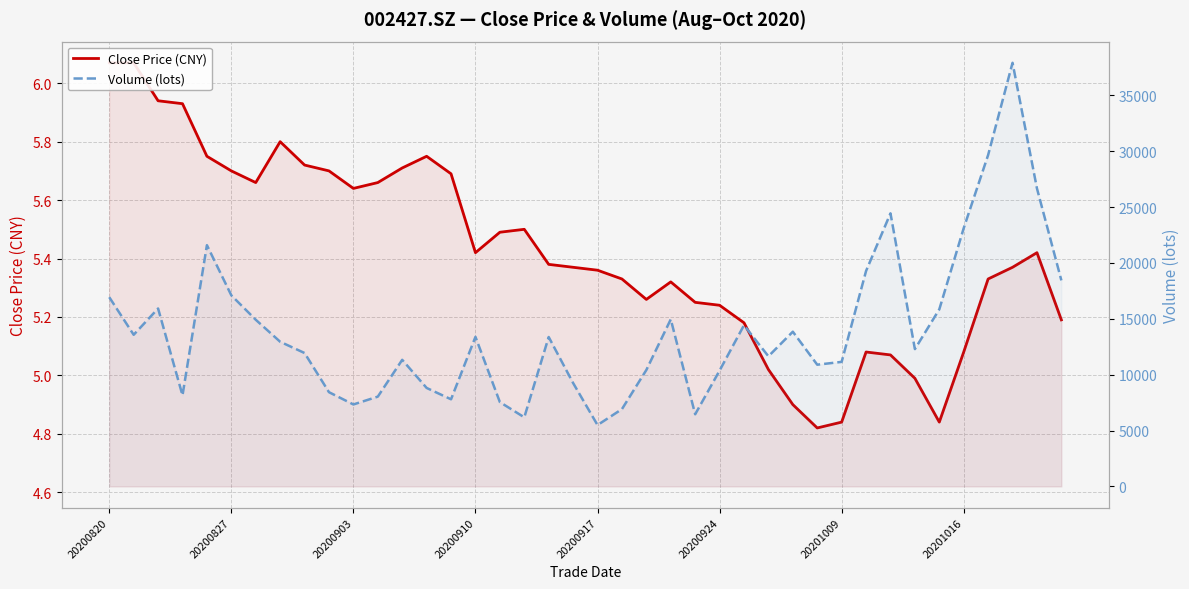

What is the highest value of the Volume (lots) series?

37917.4